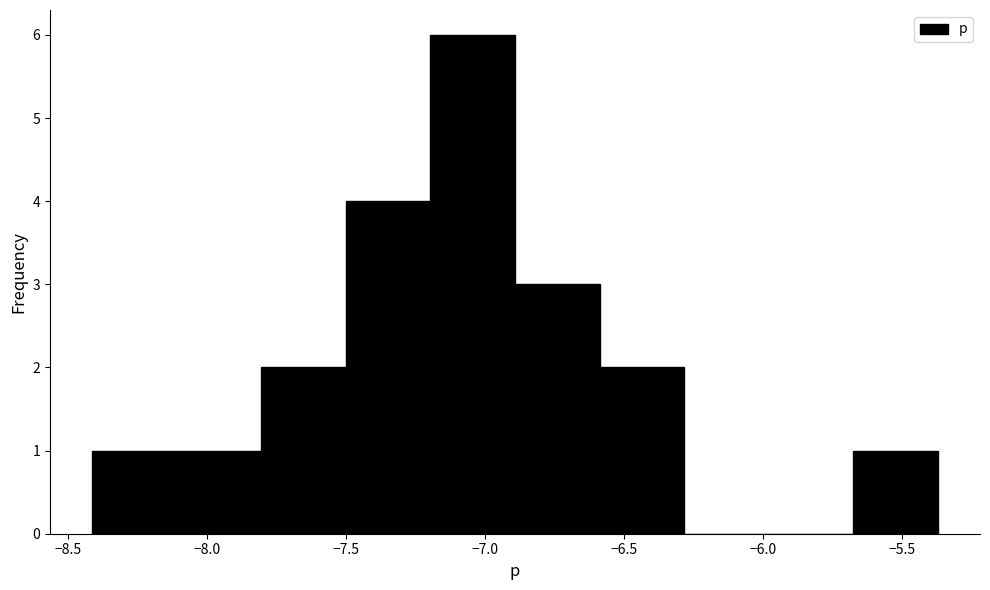

Reading left to right, transcribe this chart: for each bar, give the range it covers on the x-axis and its height. Neither the bar edges nor the heights are printed on the chart, so give them approximately, as read against the axes.

-8.40 to -8.10: 1
-8.10 to -7.80: 1
-7.80 to -7.50: 2
-7.50 to -7.20: 4
-7.20 to -6.90: 6
-6.90 to -6.60: 3
-6.60 to -6.30: 2
-6.30 to -6.00: 0
-6.00 to -5.70: 0
-5.70 to -5.35: 1